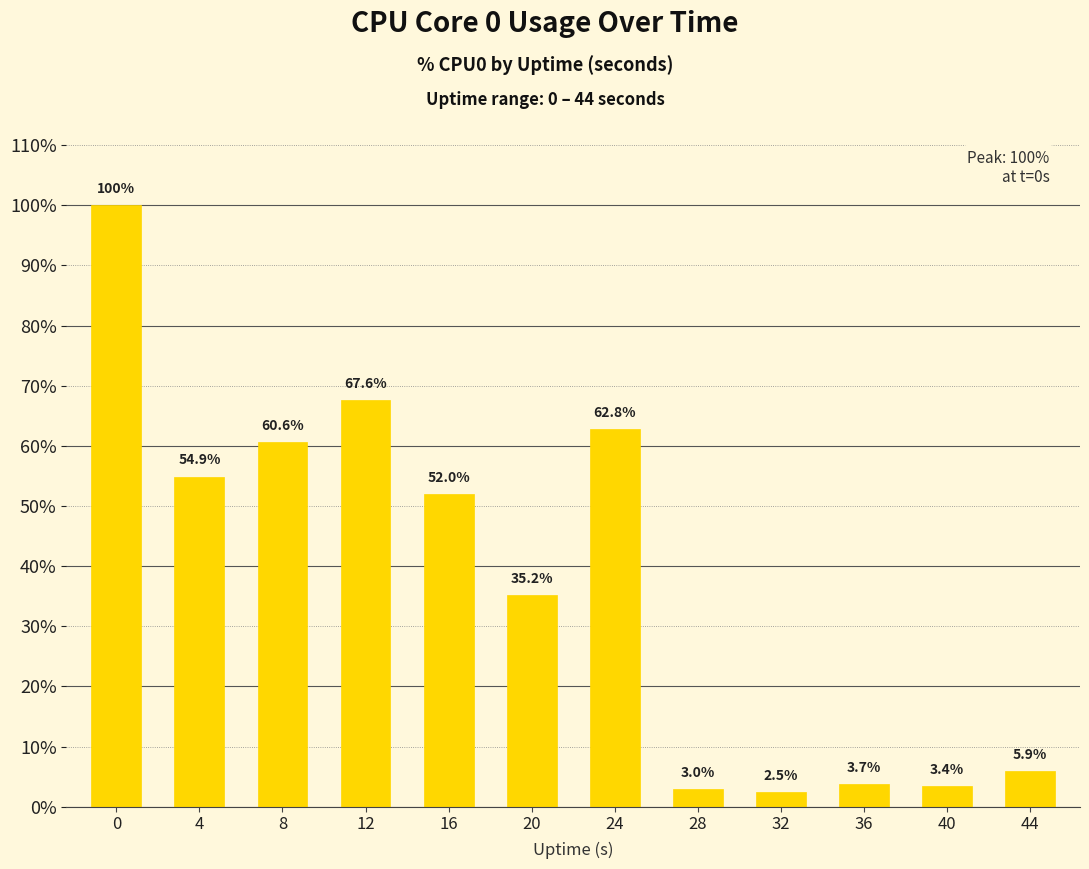

What is the average value?

37.6